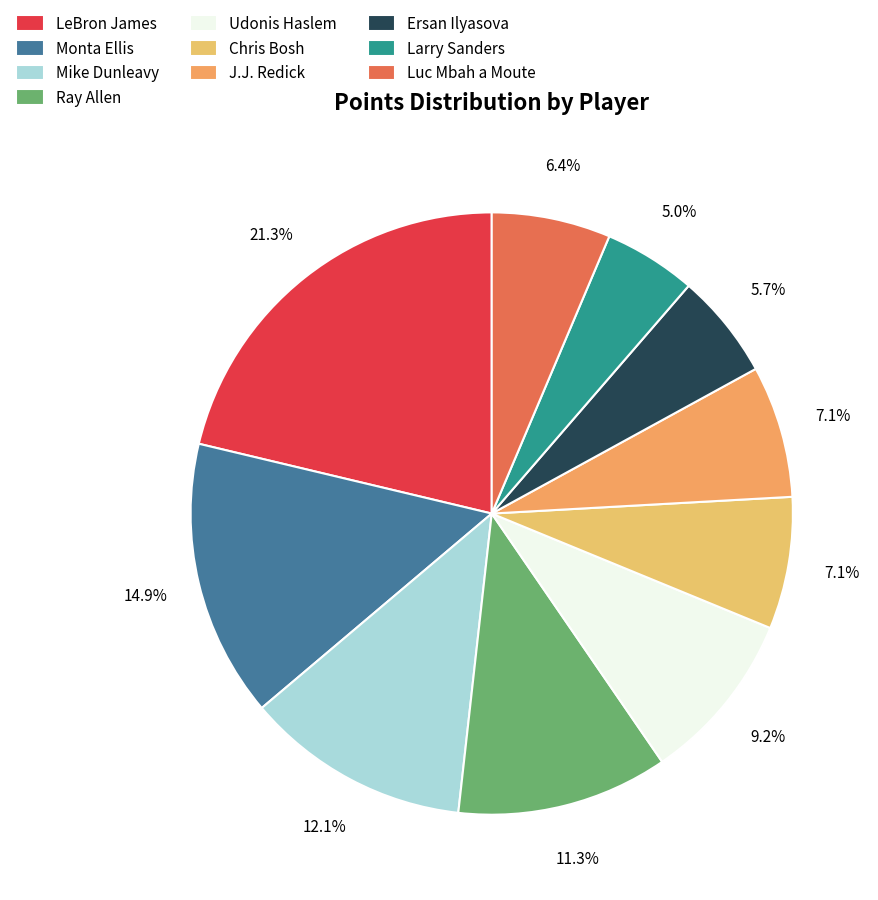

To the nearest percent, what is the difference between the Udonis Haslem and LeBron James slice percentages?

12%